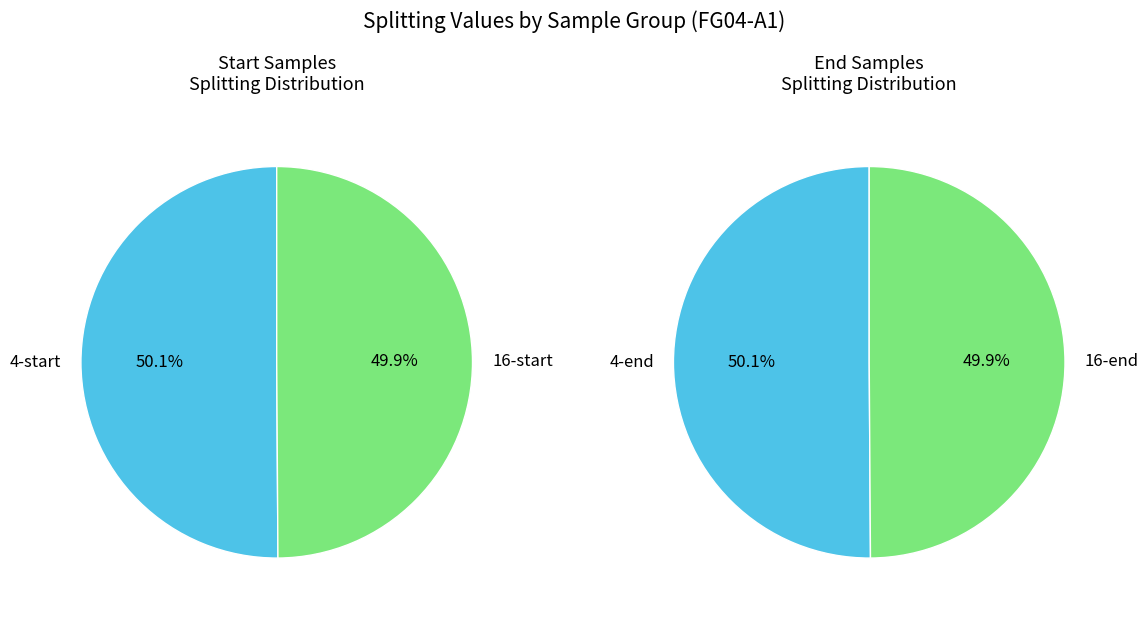

Which has a higher value, 4-start or 4-end?

4-start